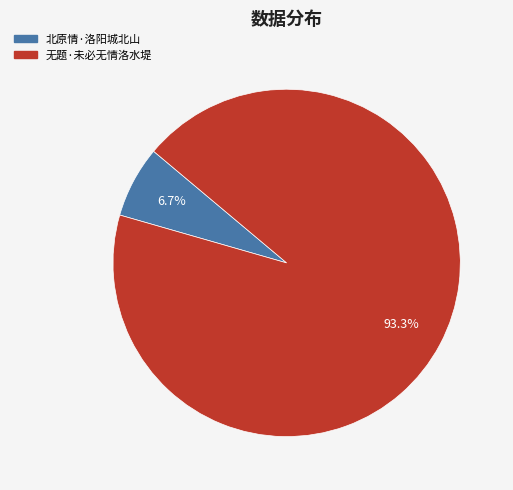

To the nearest percent, what is the difference between the largest and smallest slice percentages?

87%